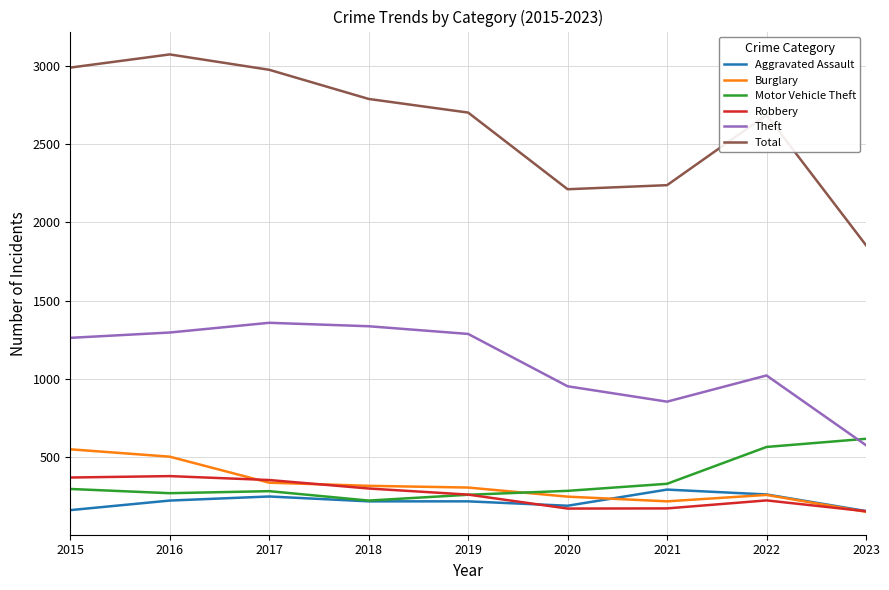

At how many categories does at least one series exceed 670?

9